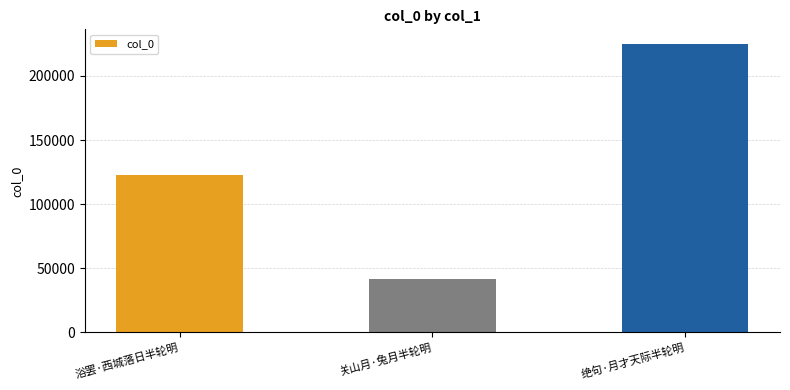

What is the value of the 2nd bar from the left?

41583